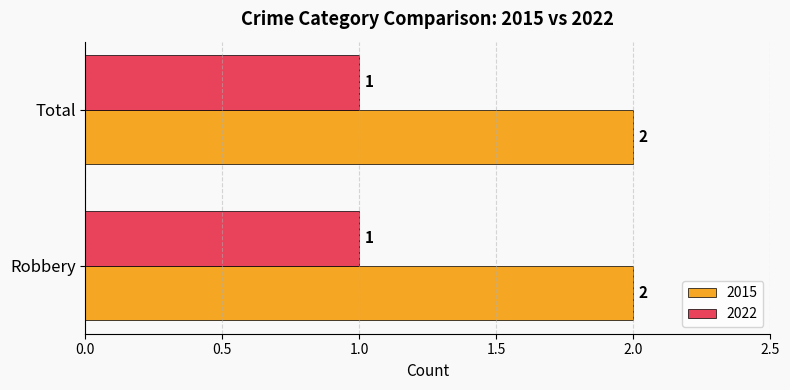

Rank the series at Total from highest to lowest value.

2015, 2022